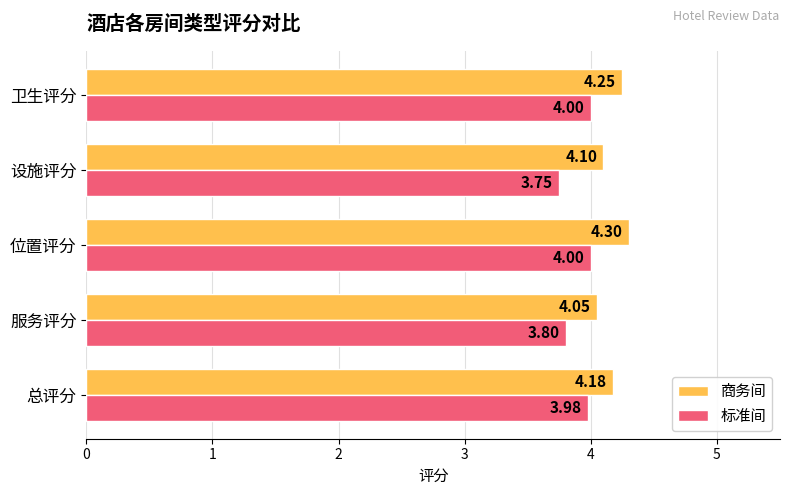

Is the value of 商务间 at 卫生评分 greater than the value of 标准间 at 设施评分?

Yes